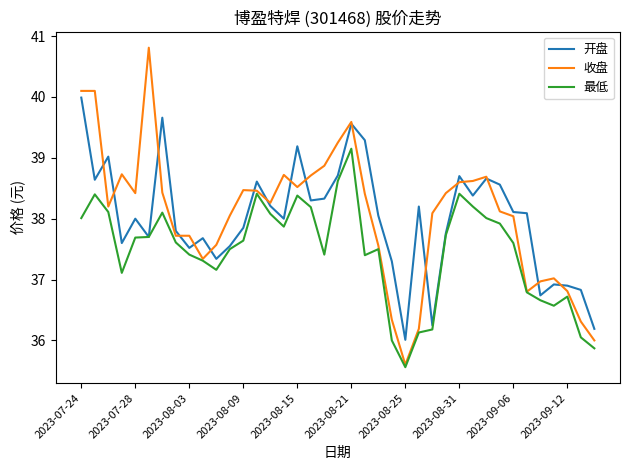

What is the lowest value of the 收盘 series?

35.6